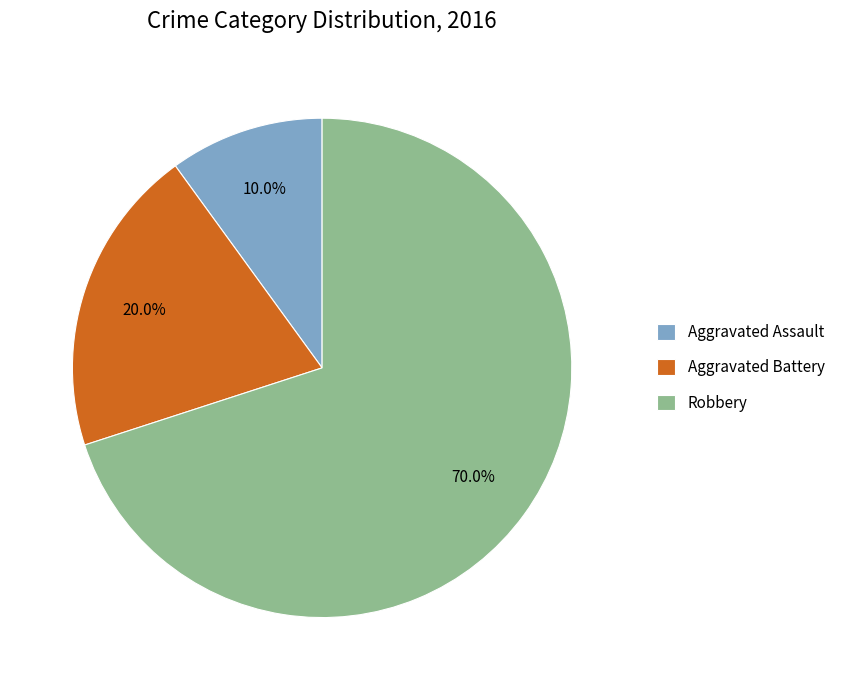

Is the sum of Robbery and Aggravated Battery greater than half?

Yes